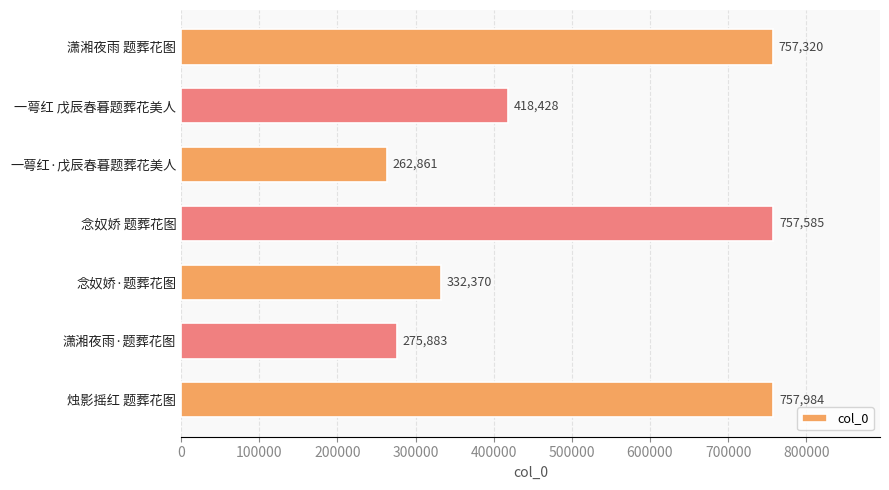

Rank the categories by value from lowest to highest.

一萼红·戊辰春暮题葬花美人, 潇湘夜雨·题葬花图, 念奴娇·题葬花图, 一萼红 戊辰春暮题葬花美人, 潇湘夜雨 题葬花图, 念奴娇 题葬花图, 烛影摇红 题葬花图